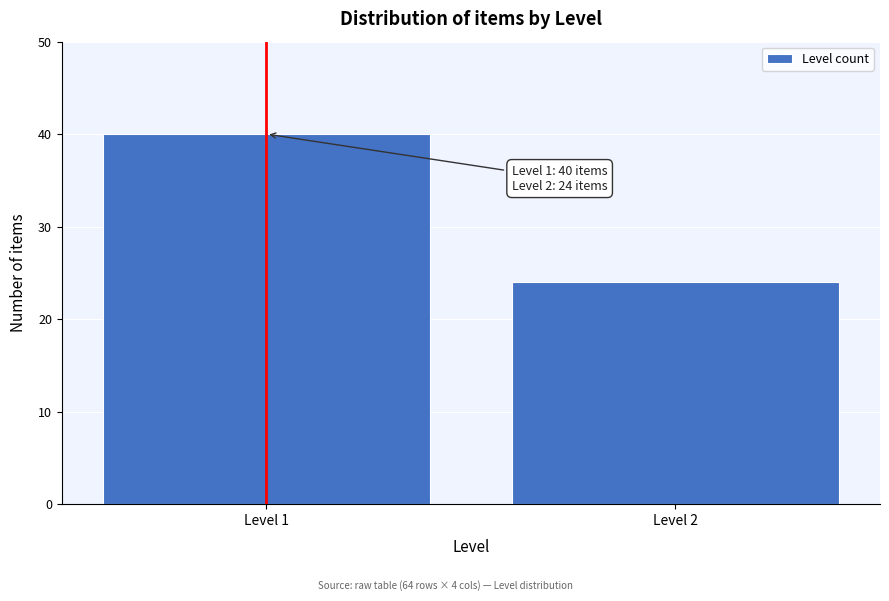

Reading left to right, list all the values displayed in this chart.

Level 1=40	Level 2=24